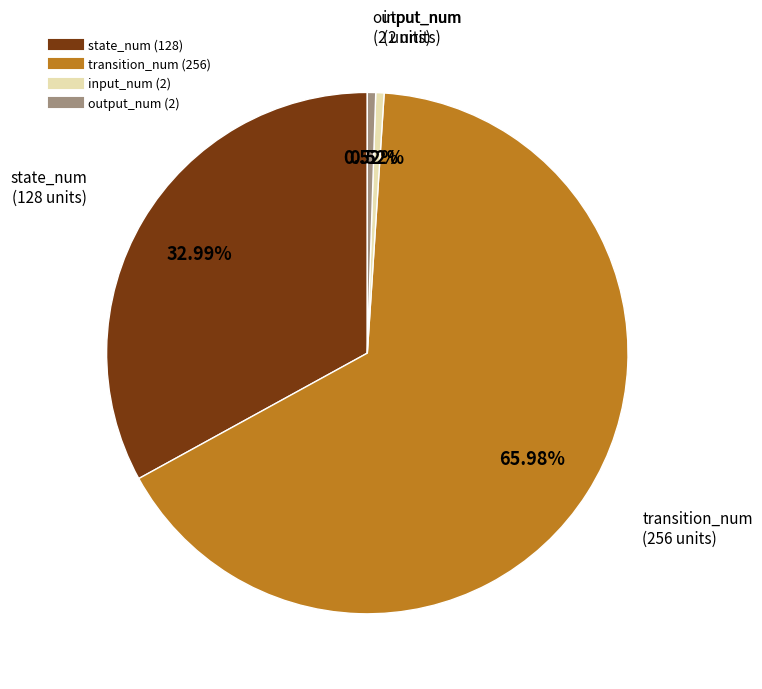

True or false: state_num (128) accounts for 24% of the total.

False